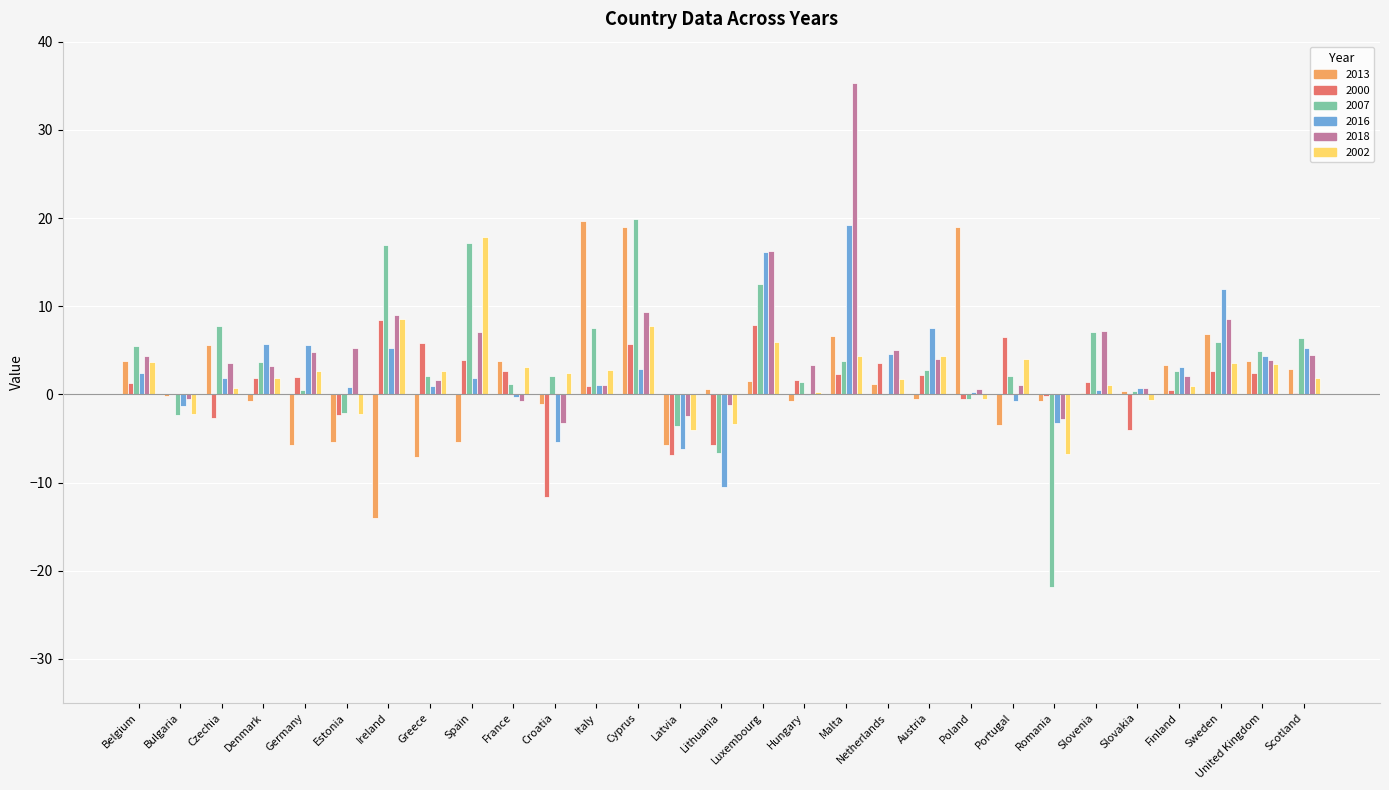

True or false: 2002 has a value of 3.4 at United Kingdom.

True